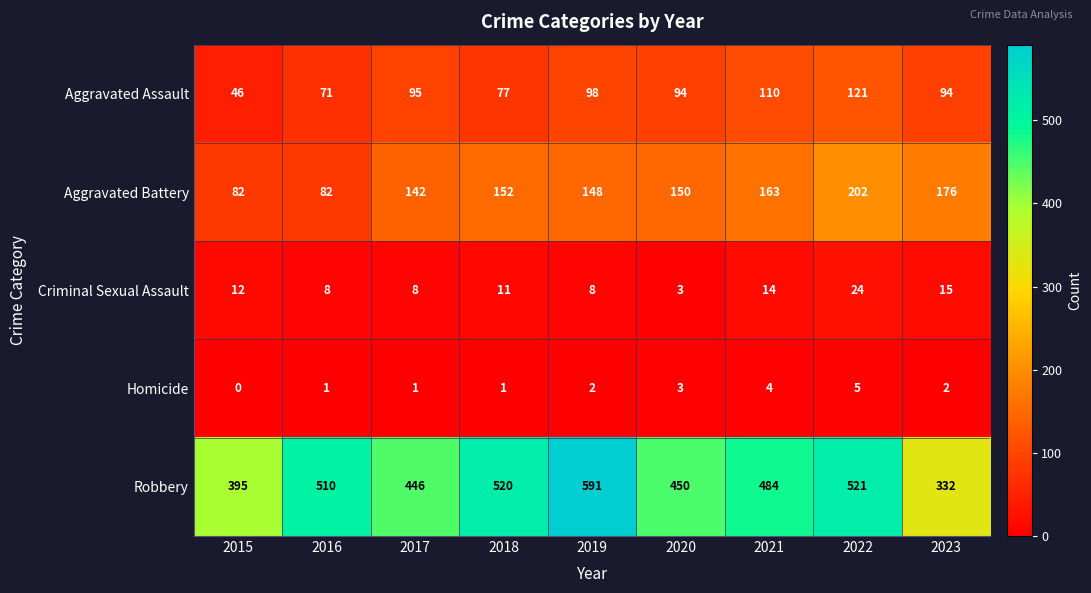

The Aggravated Battery series shows 176 at 2023. True or false?

True